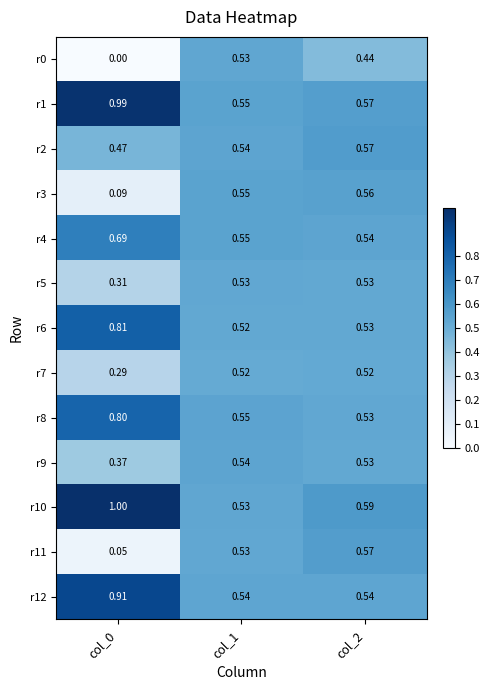

Is the value of r2 at col_0 greater than the value of r10 at col_2?

No